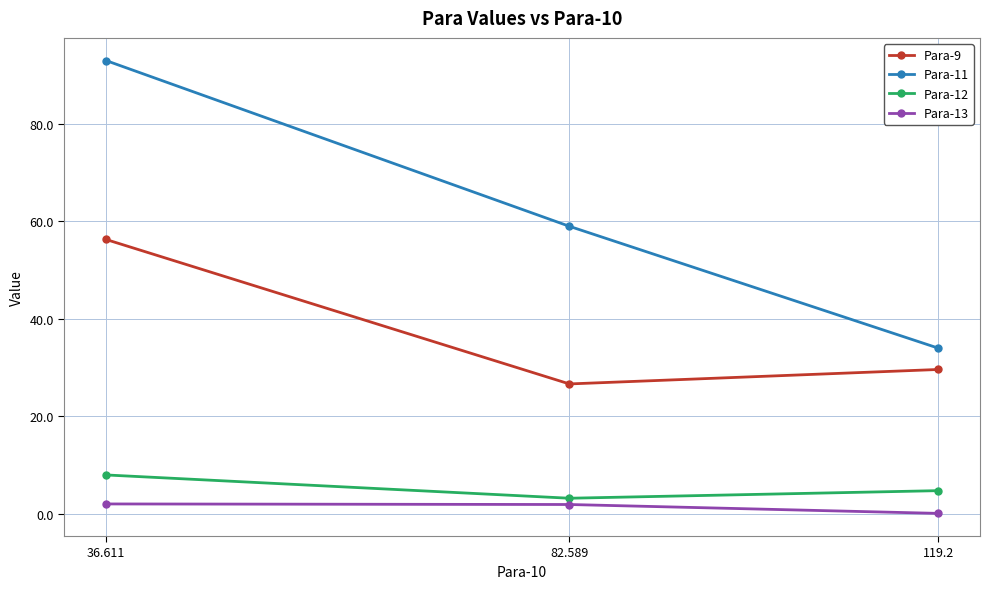

What is the difference between the Para-12 values at 82.589 and 119.2?

1.6